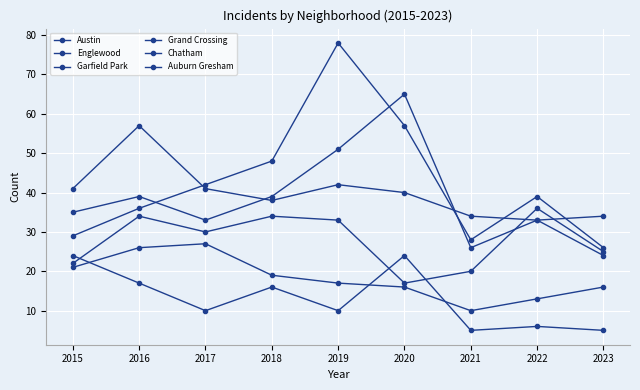

How many values in the Grand Crossing series are below 30?

4